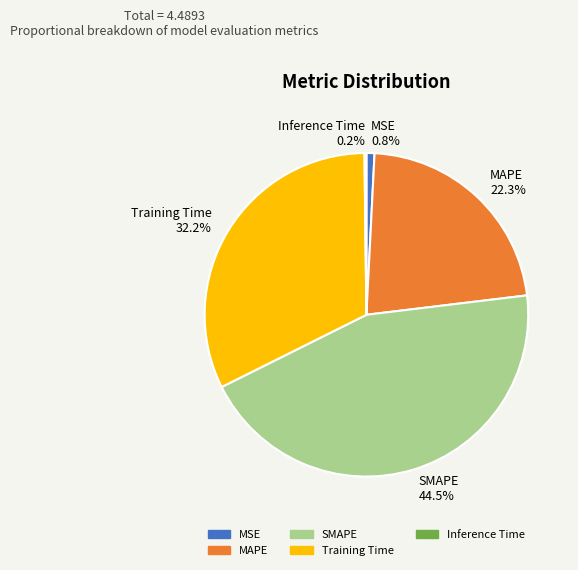

Does MSE represent more than half of the total?

No